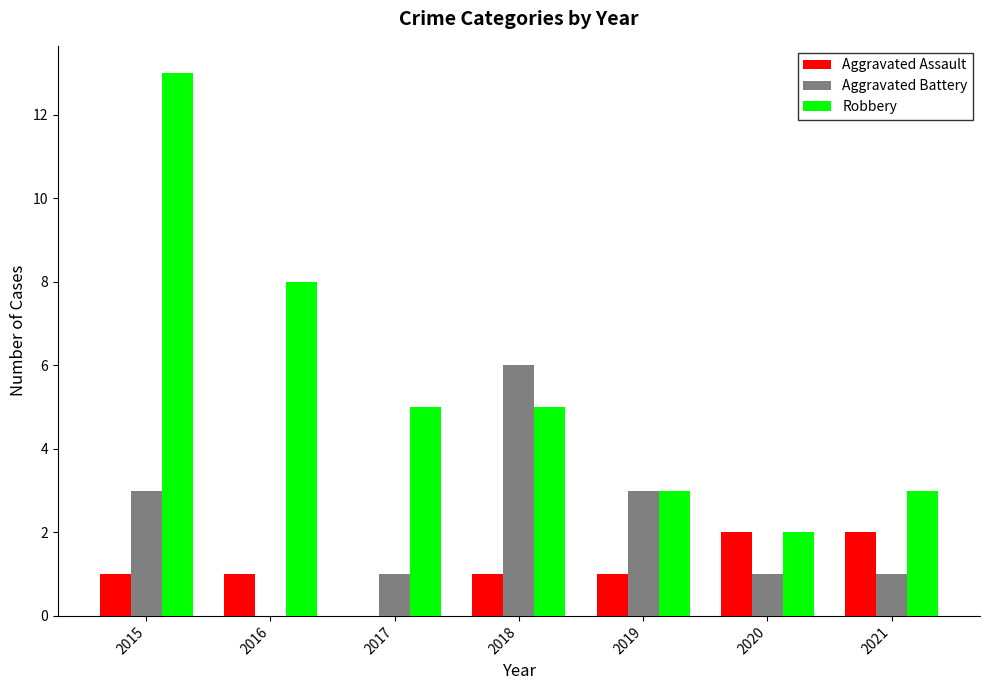

At which label is Robbery closest to 7?

2016